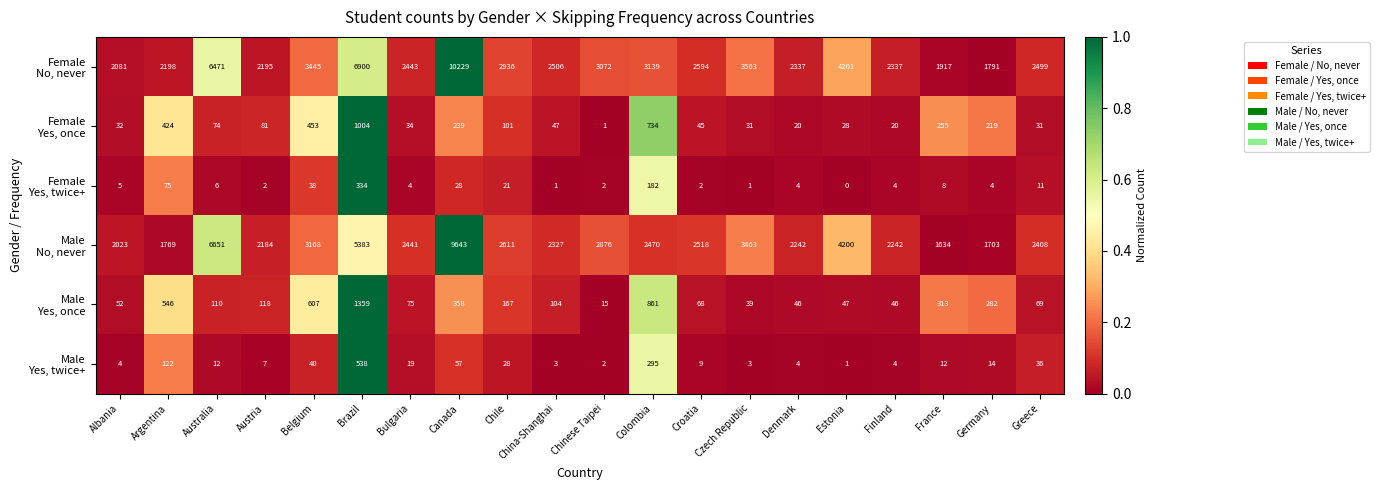

What is the total value across all series at Bulgaria?

5016